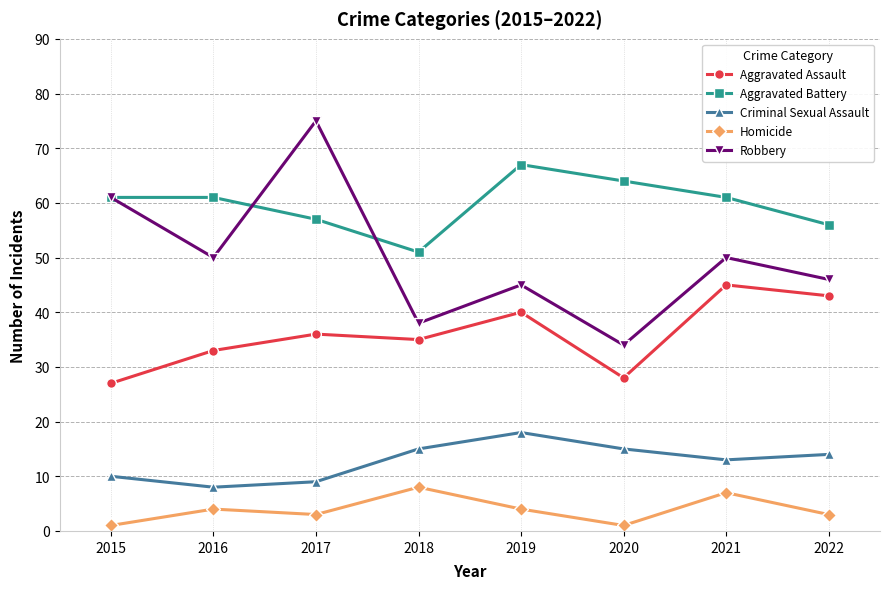

True or false: Robbery and Aggravated Assault cross at least once.

False